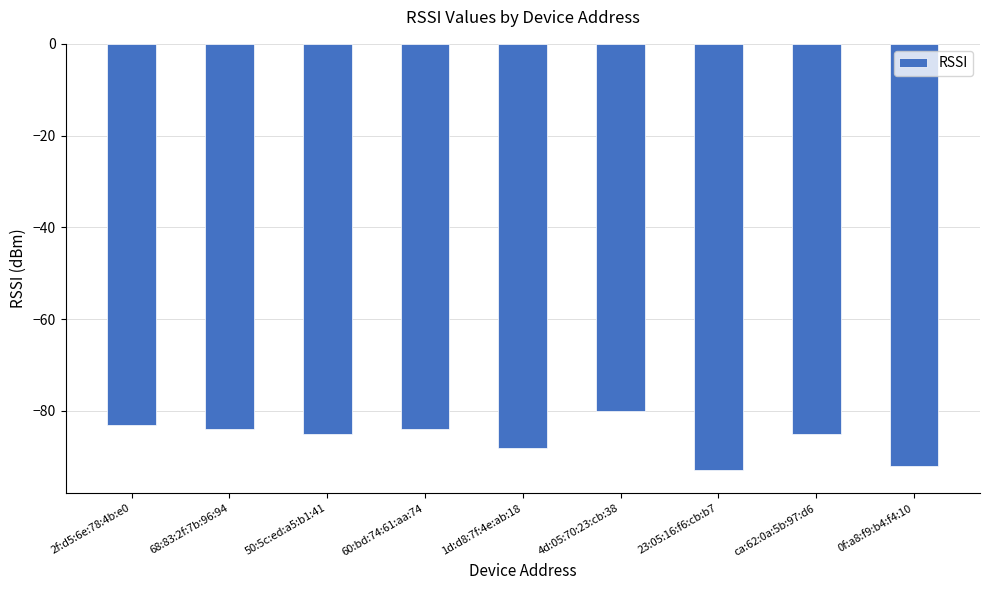

How many data points does each series have?

9